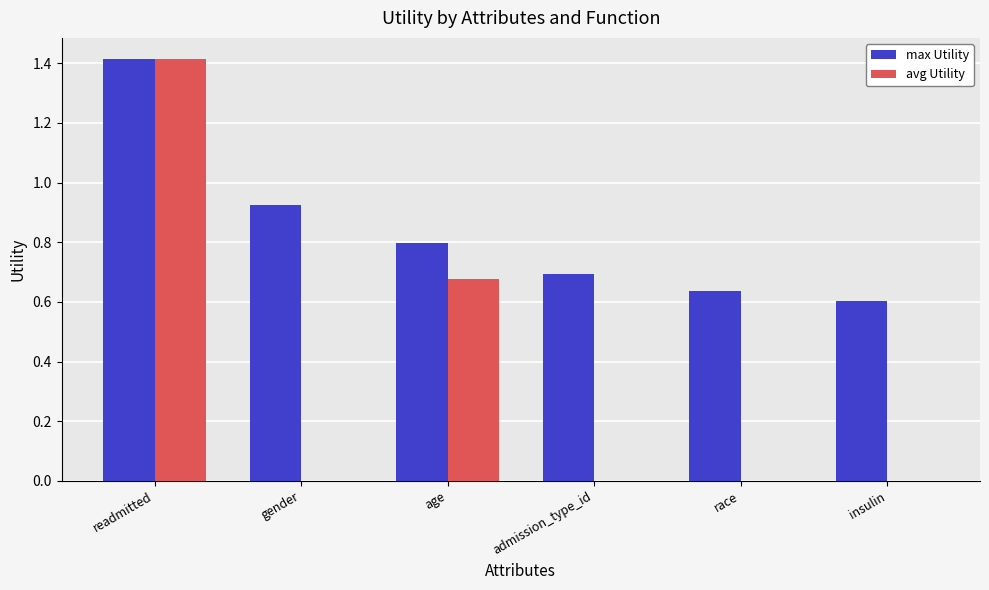

Count the number of categories in the chart.

6